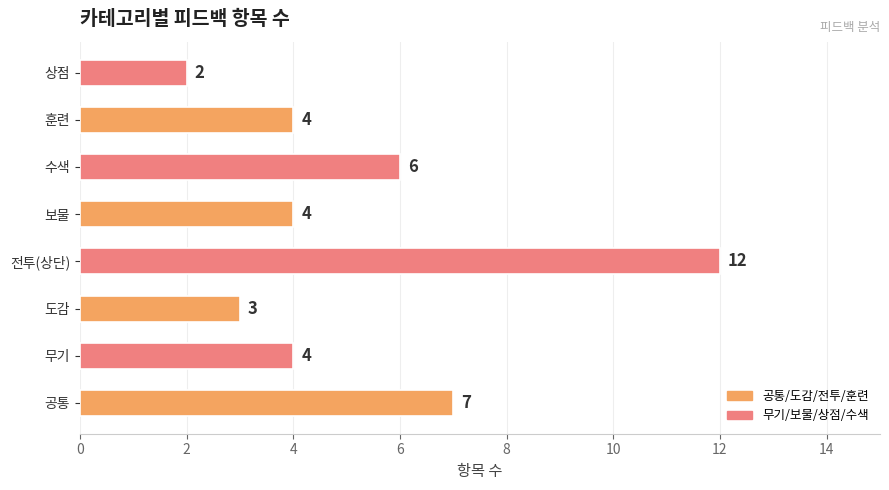

Are the bars horizontal?

Yes